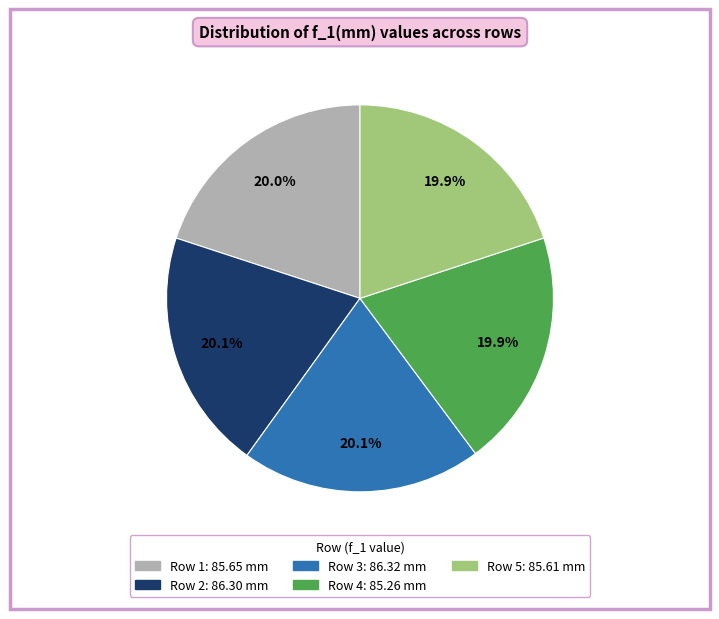

To the nearest percent, what is the combined percentage of Row 4 and Row 5?

40%